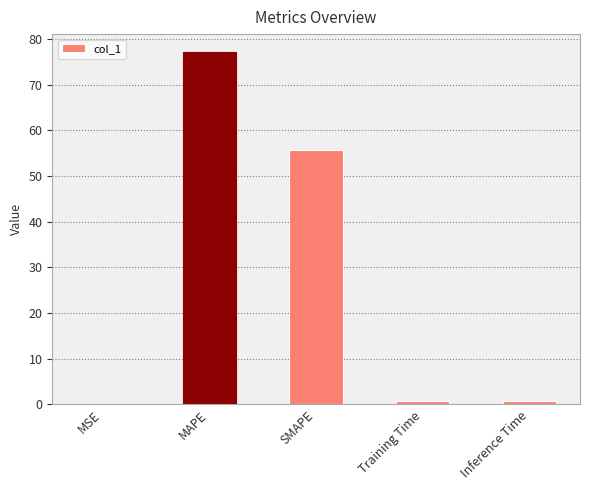

Is it true that the value at SMAPE is 32.8?

False